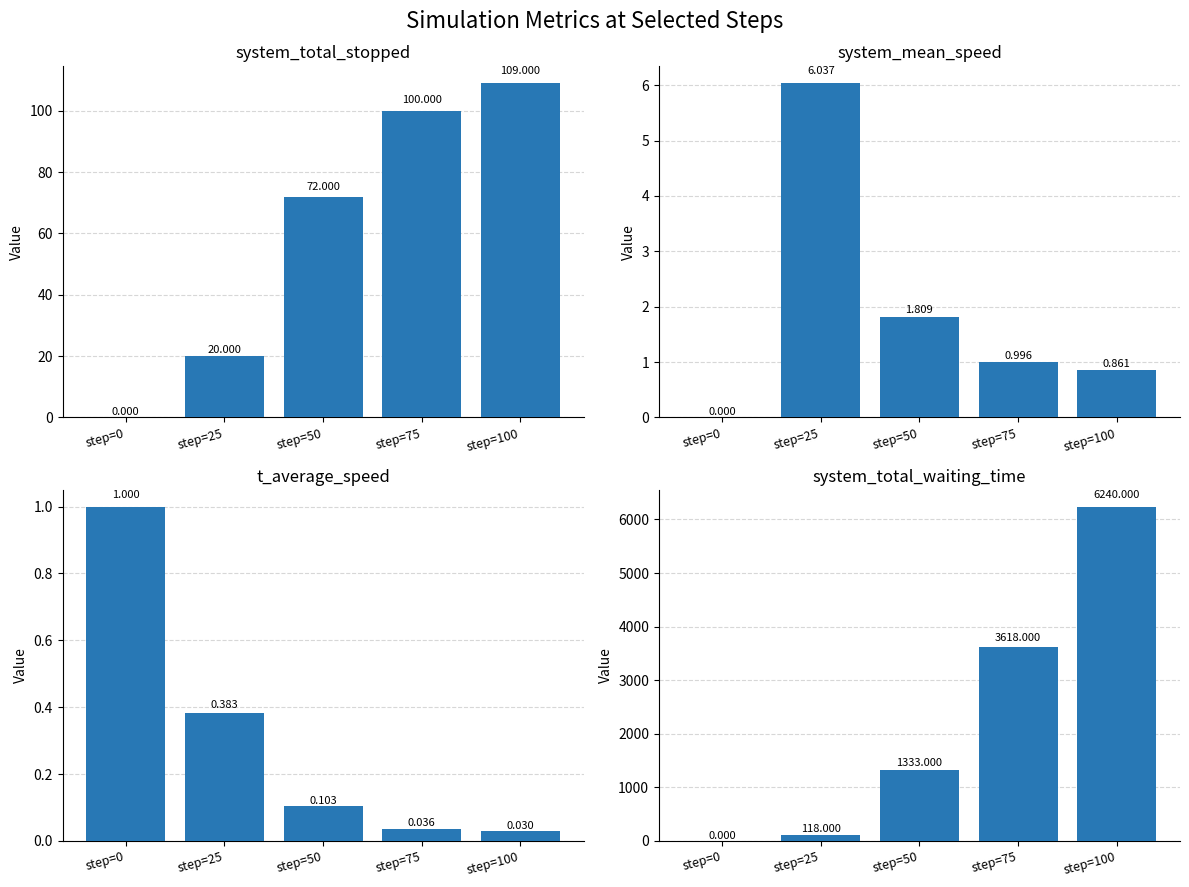

What is the value of the system_mean_speed bar at the 3rd from the left?

1.8